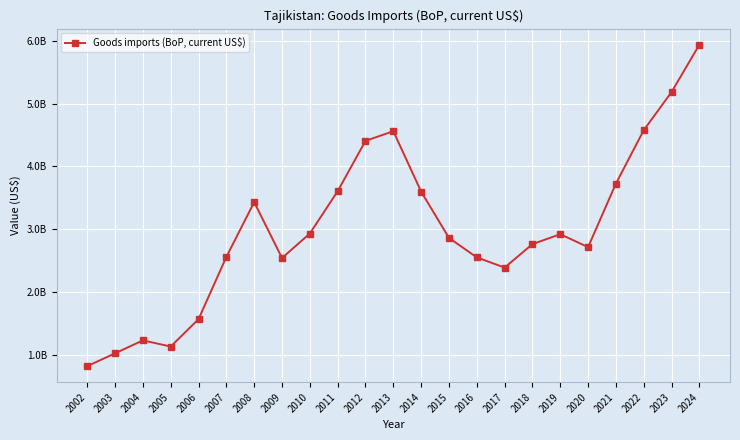

What is the approximate value at 2021?

3726743920.3